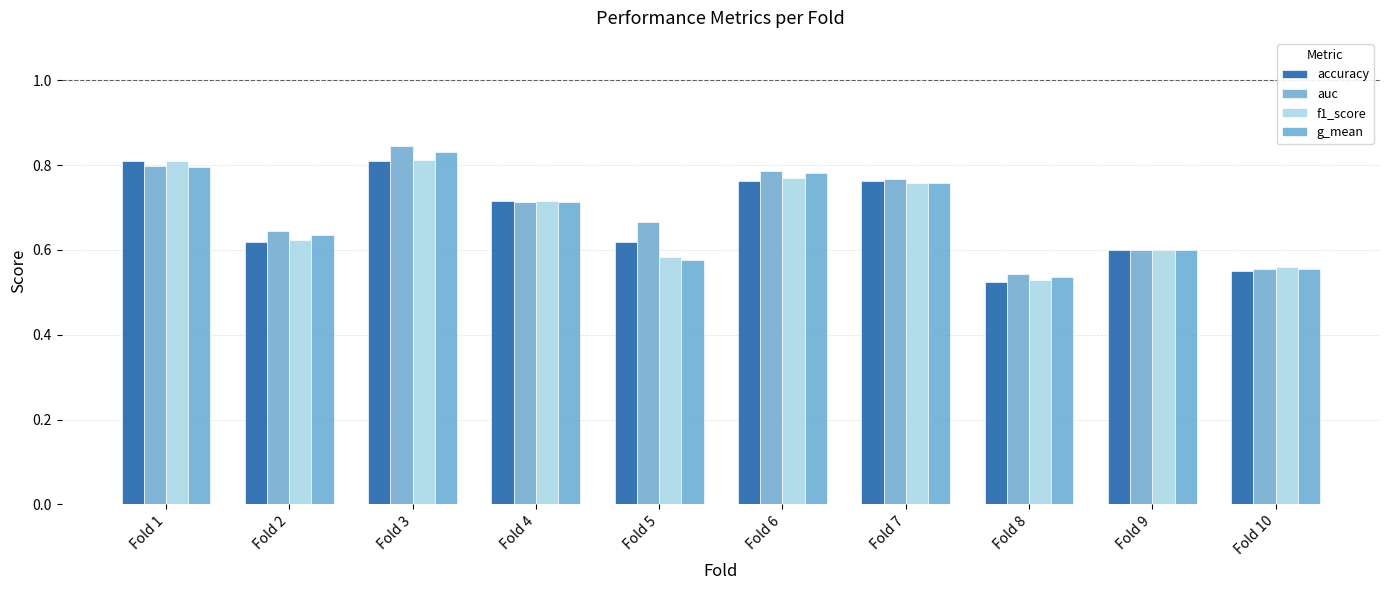

Reading left to right, list all the values displayed in this chart.

accuracy: 0.8	0.6	0.8	0.7	0.6	0.8	0.8	0.5	0.6	0.6
auc: 0.8	0.6	0.8	0.7	0.7	0.8	0.8	0.5	0.6	0.6
f1_score: 0.8	0.6	0.8	0.7	0.6	0.8	0.8	0.5	0.6	0.6
g_mean: 0.8	0.6	0.8	0.7	0.6	0.8	0.8	0.5	0.6	0.6